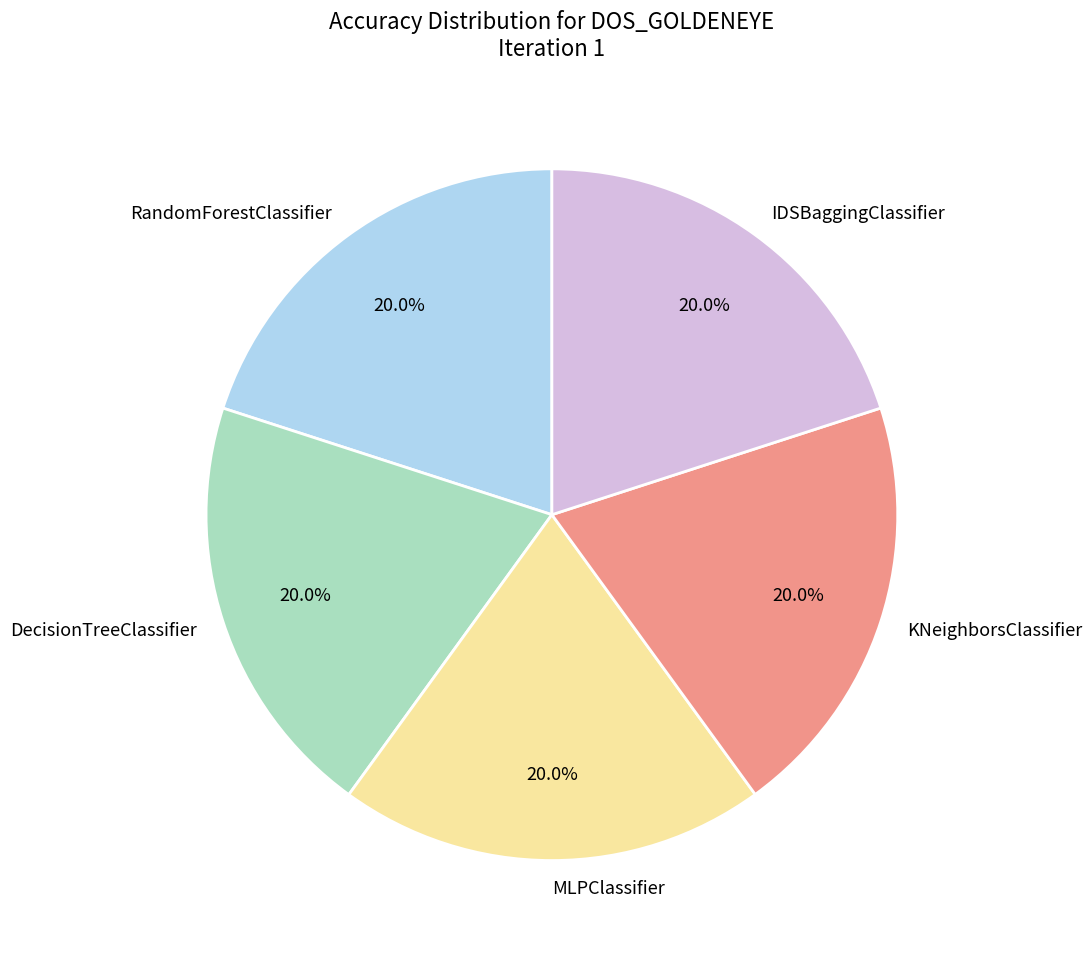

Does KNeighborsClassifier account for over 50% of the chart?

No